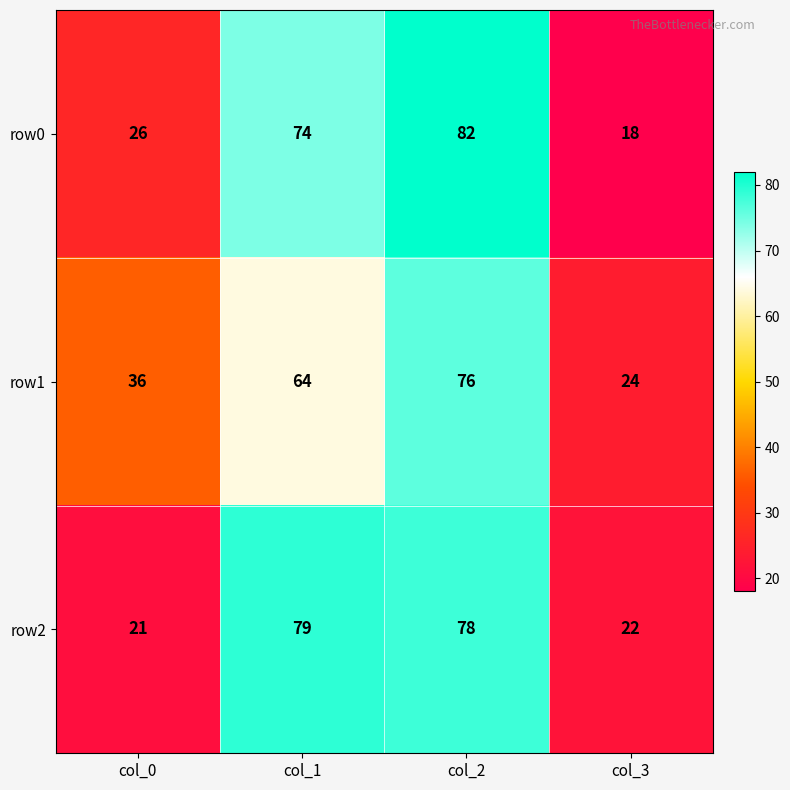

What is the difference between the highest and lowest values at col_0?

15